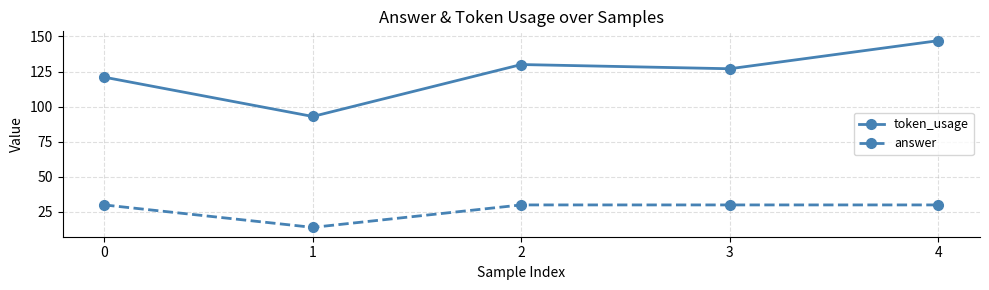

True or false: answer and token_usage cross at least once.

False